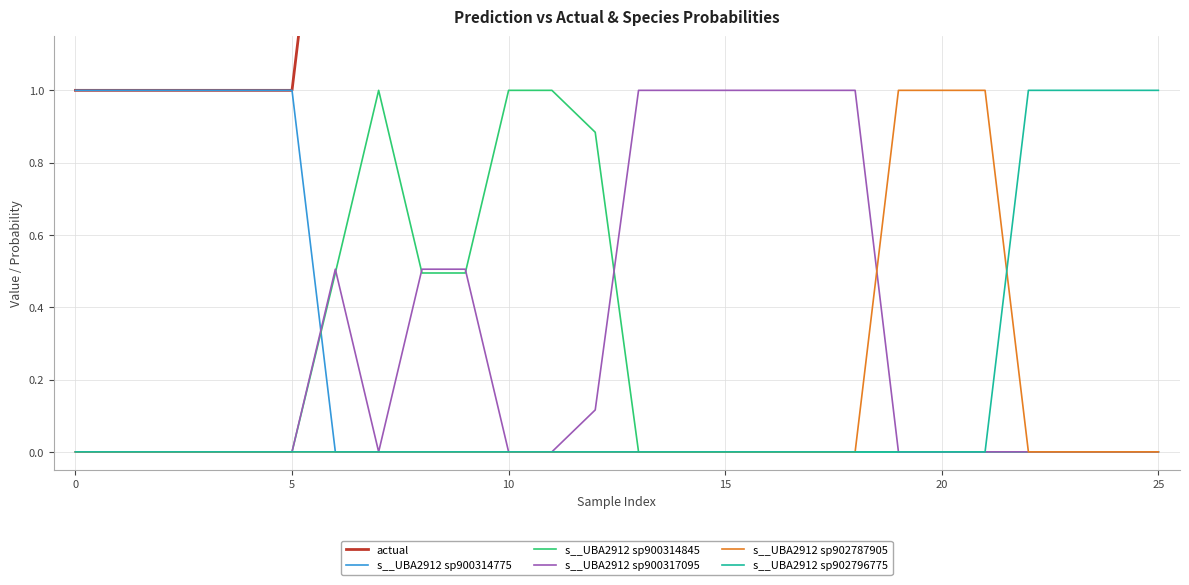

Rank the series by their maximum value, from highest to lowest.

actual, s__UBA2912 sp900314775, s__UBA2912 sp900314845, s__UBA2912 sp900317095, s__UBA2912 sp902787905, s__UBA2912 sp902796775